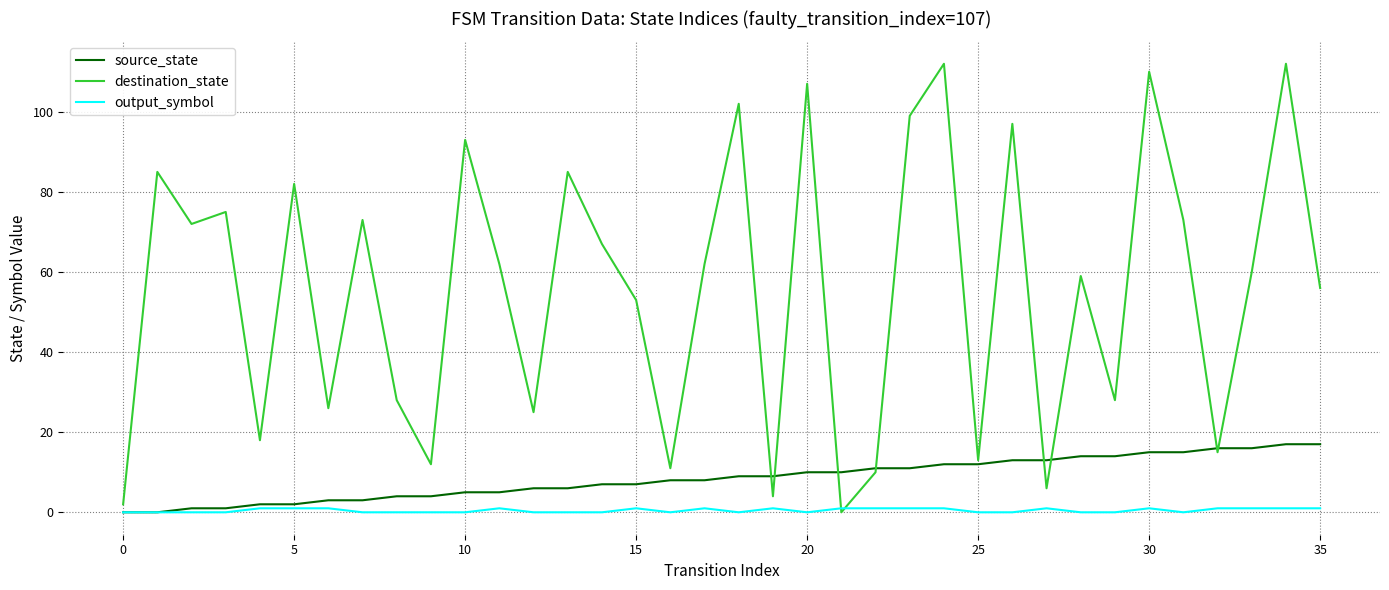

Which series has the largest total across all categories?

destination_state